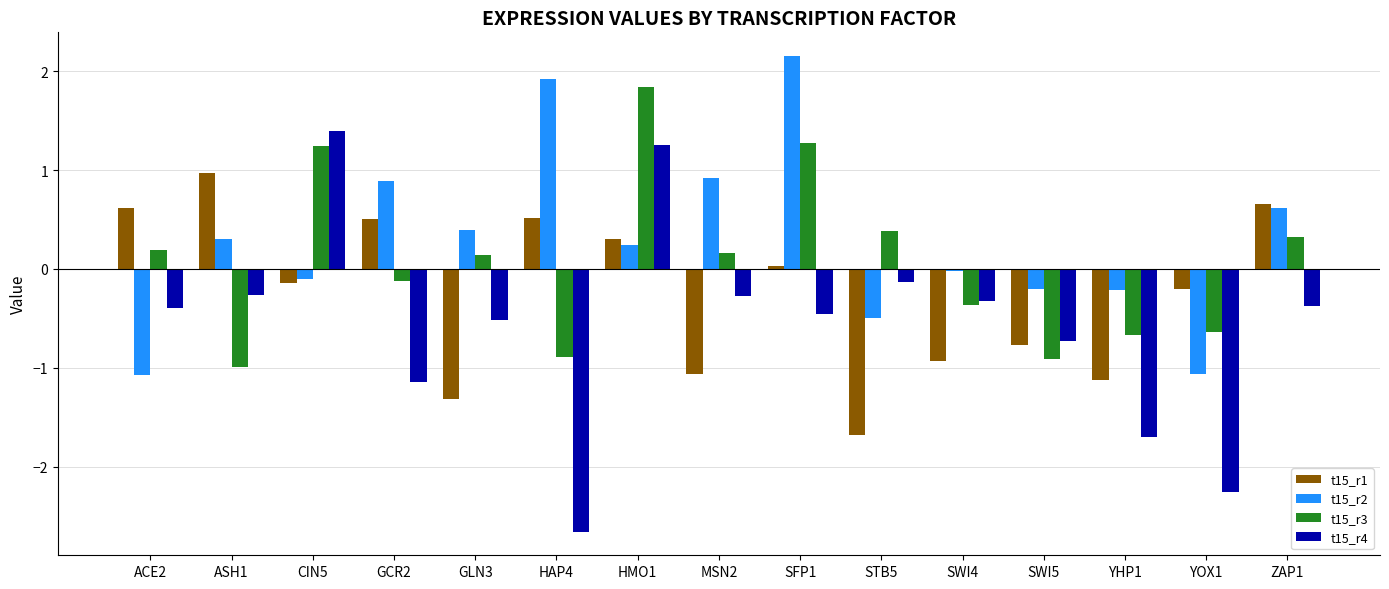

List the series in order of their overall mean, highest first.

t15_r2, t15_r3, t15_r1, t15_r4